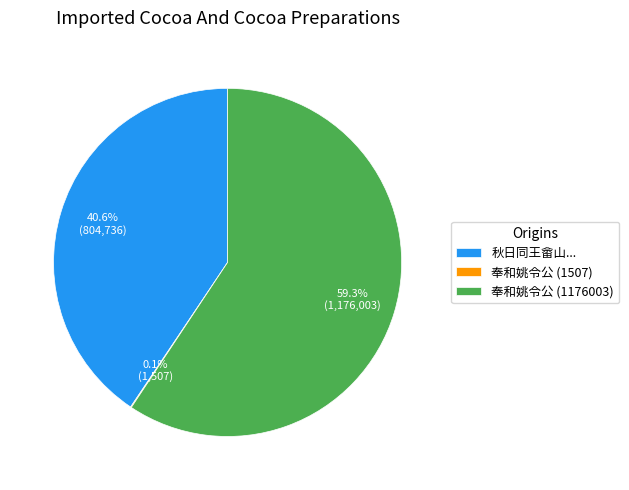

Between 奉和姚令公 (1176003) and 秋日同王畲山..., which is larger?

奉和姚令公 (1176003)